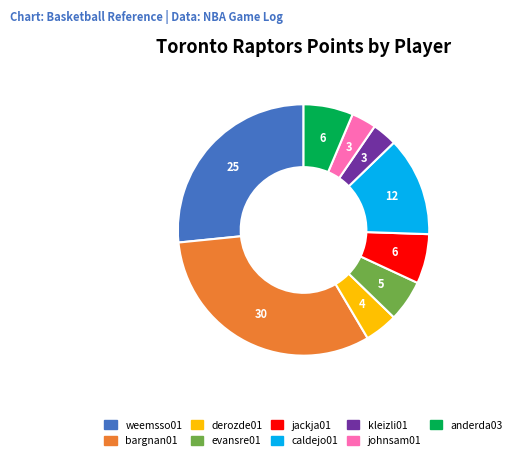

Is jackja01 the majority of the pie?

No